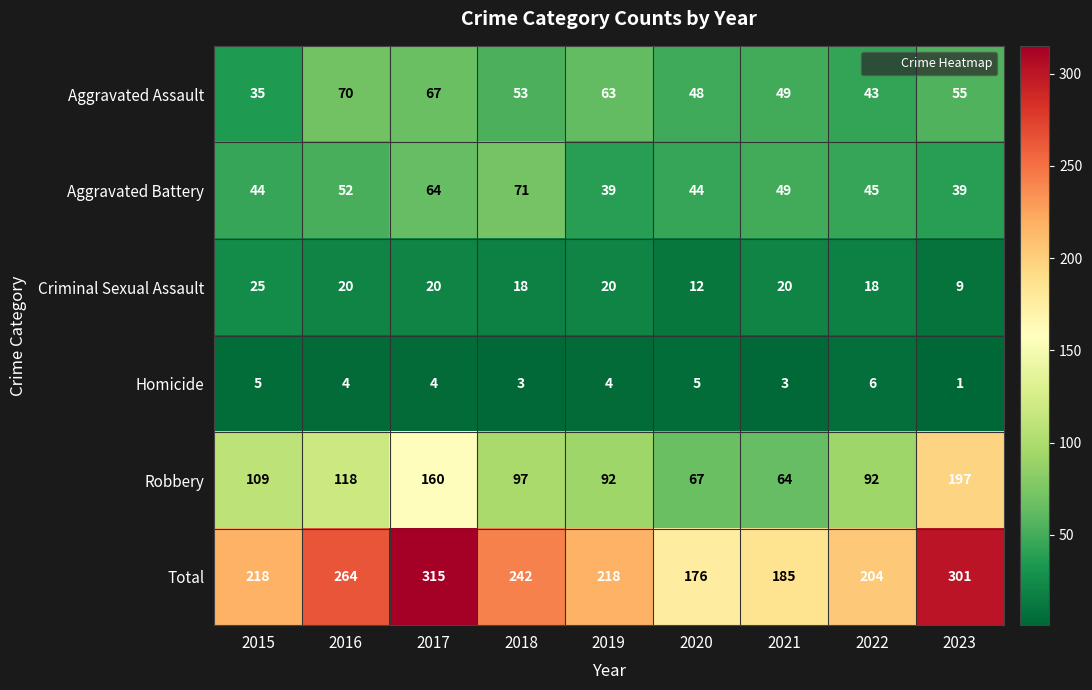

True or false: Total has a value of 218 at 2019.

True